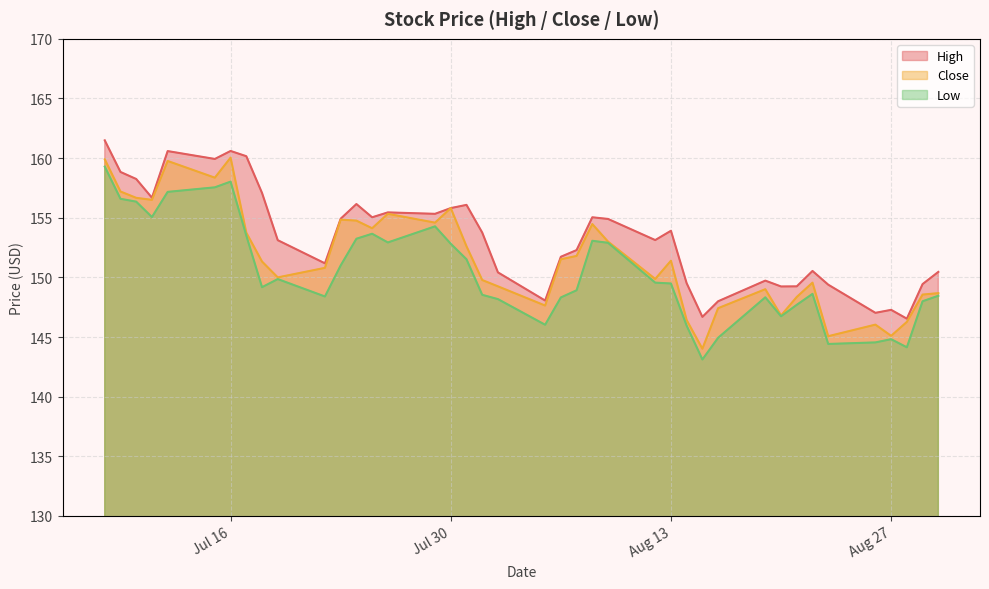

At 2019-07-26, list the series in order from largest to smallest.

High, Close, Low